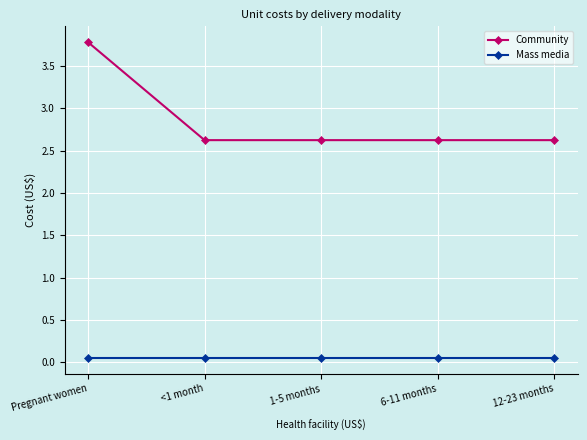

Is this an area chart (filled region under the line)?

No